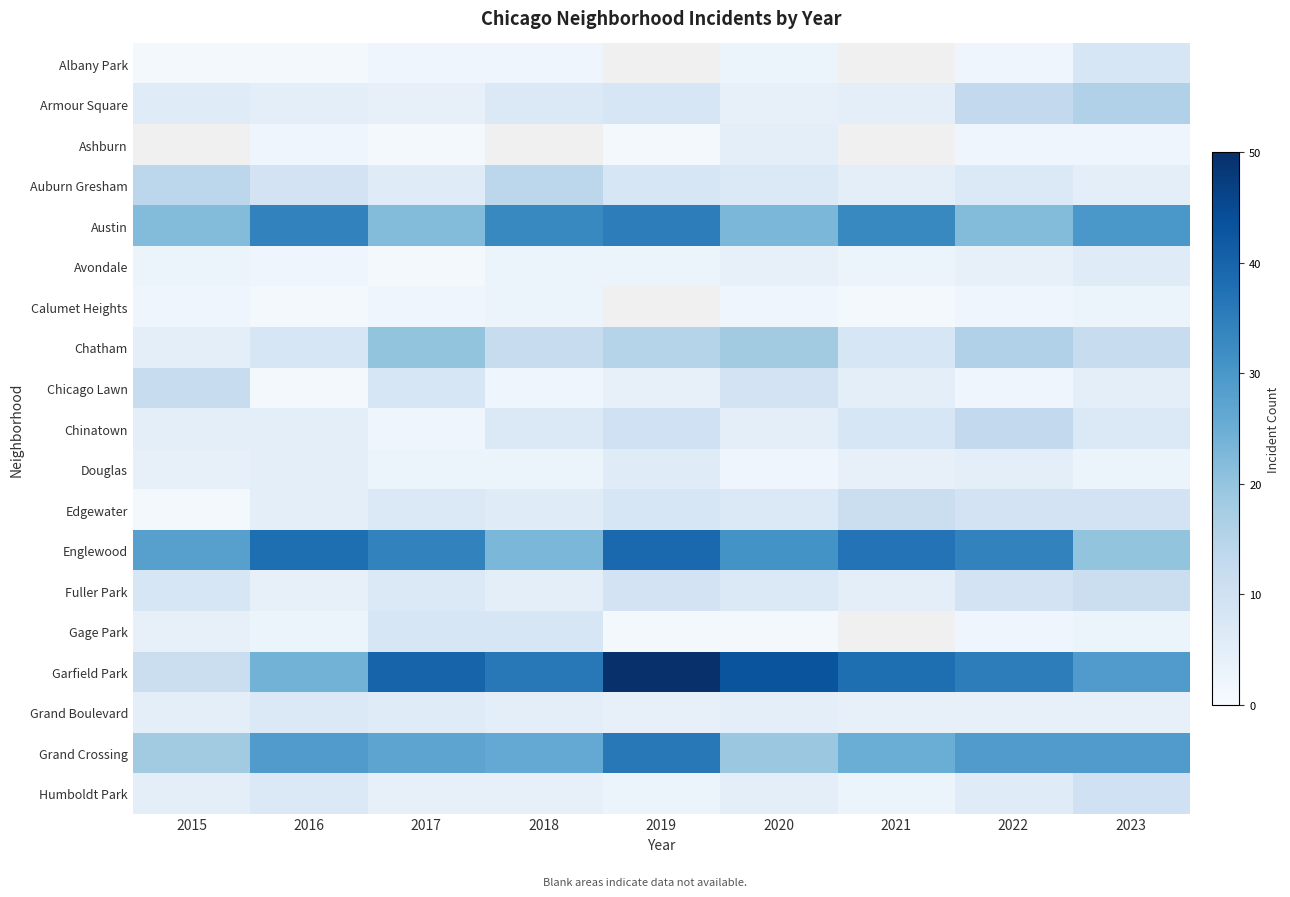

What is the smallest value displayed?

1.0